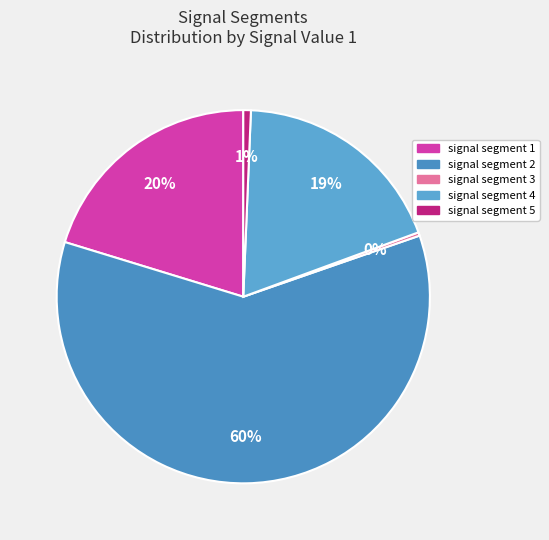

The signal segment 2 slice represents 60% of the pie. True or false?

True